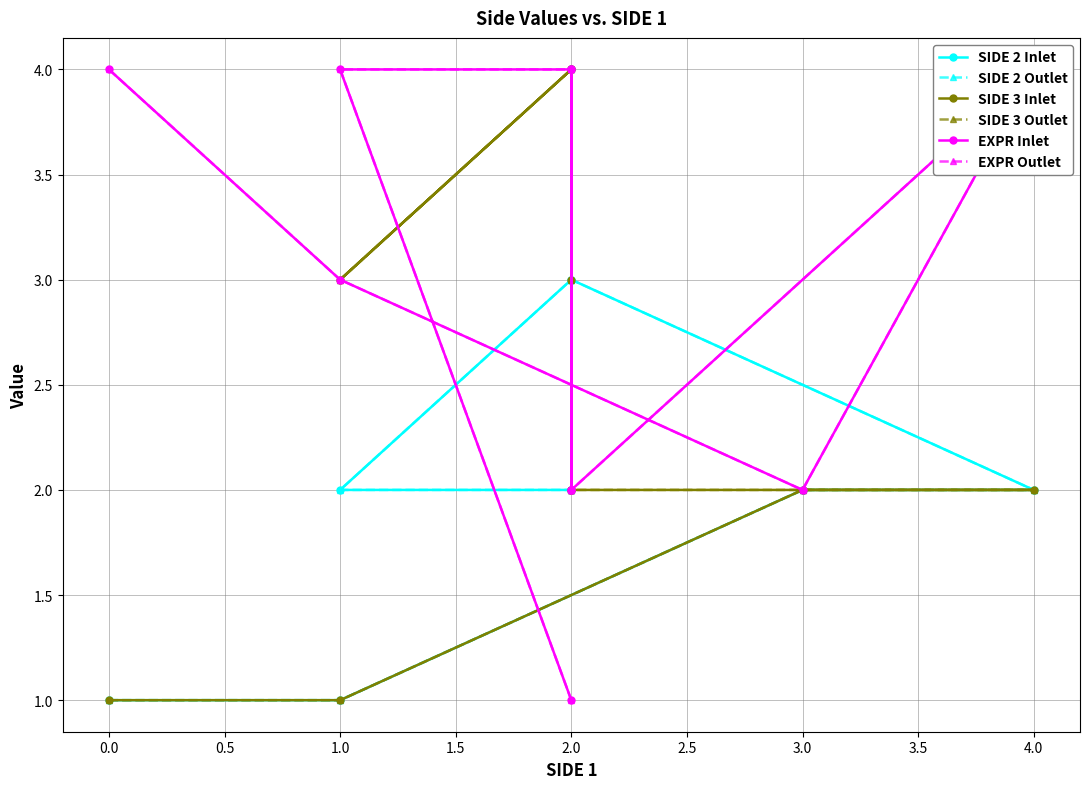

Where do SIDE 3 Outlet and EXPR Outlet first cross each other?

2.0 and 2.0